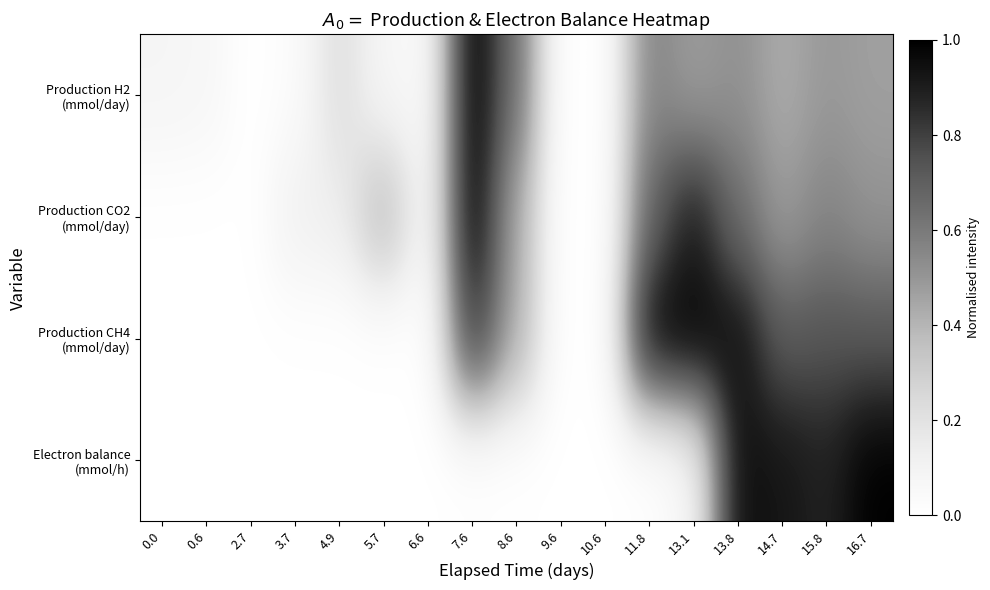

What is the difference between the highest and lowest values at 8.6?

0.6